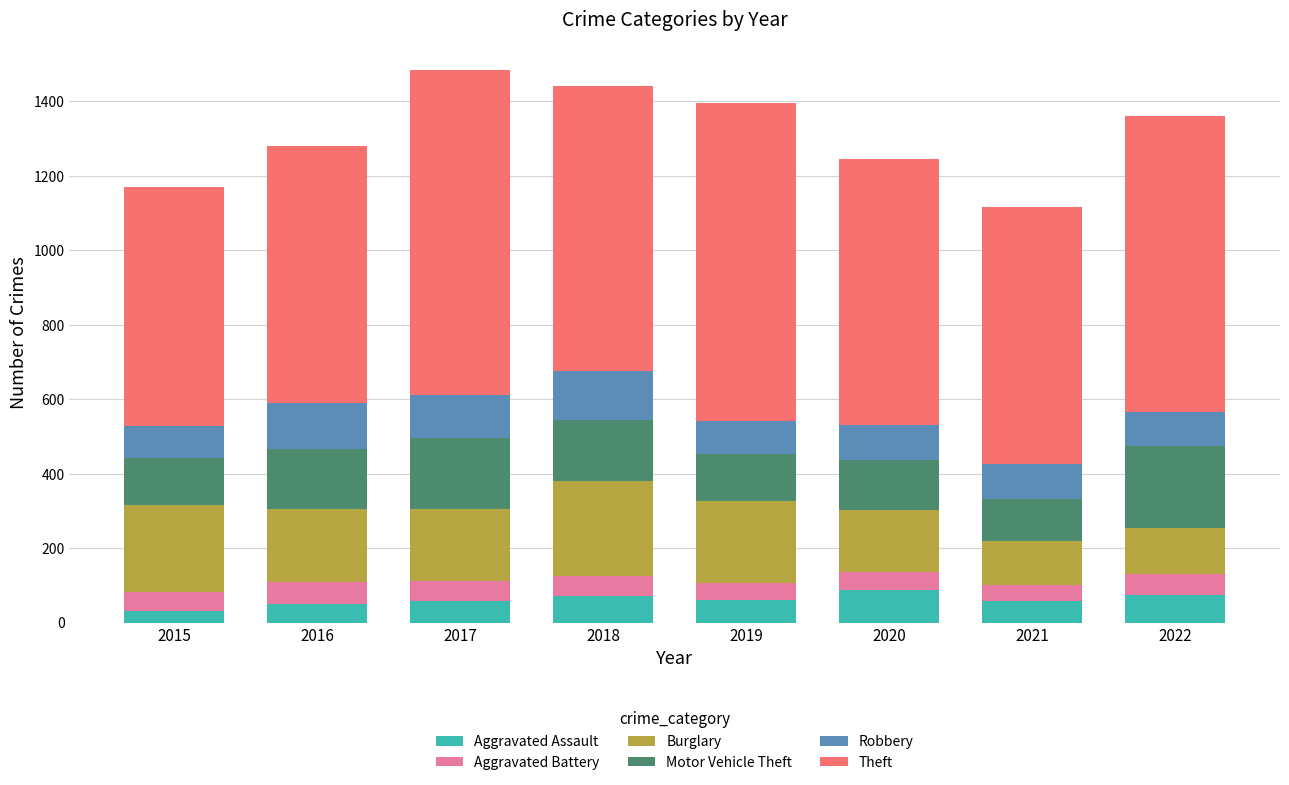

What is the sum of all Aggravated Assault values?

492